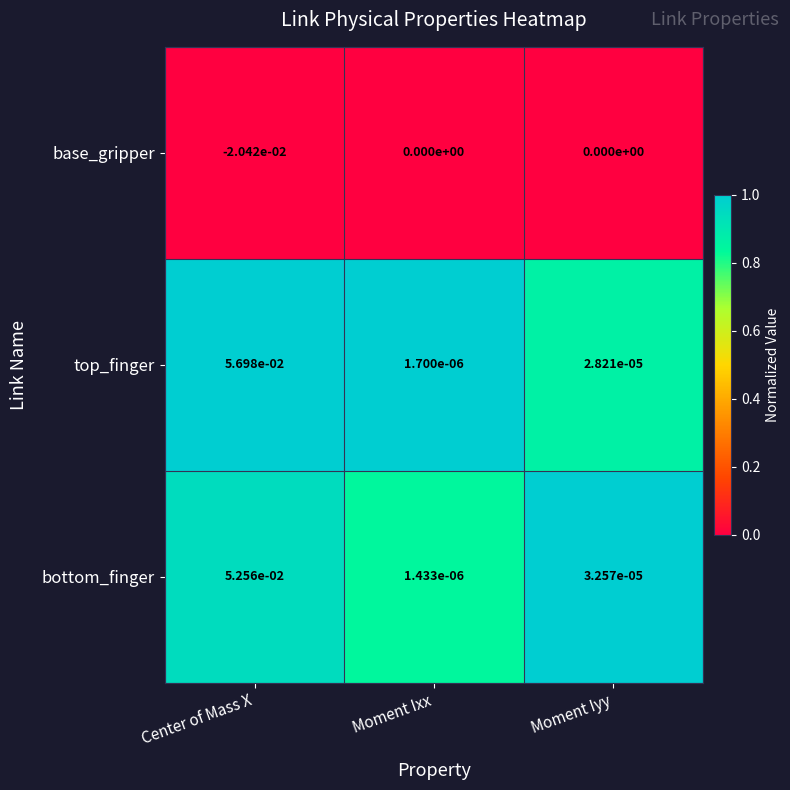

Rank the categories by top_finger value from lowest to highest.

Moment Ixx, Moment Iyy, Center of Mass X